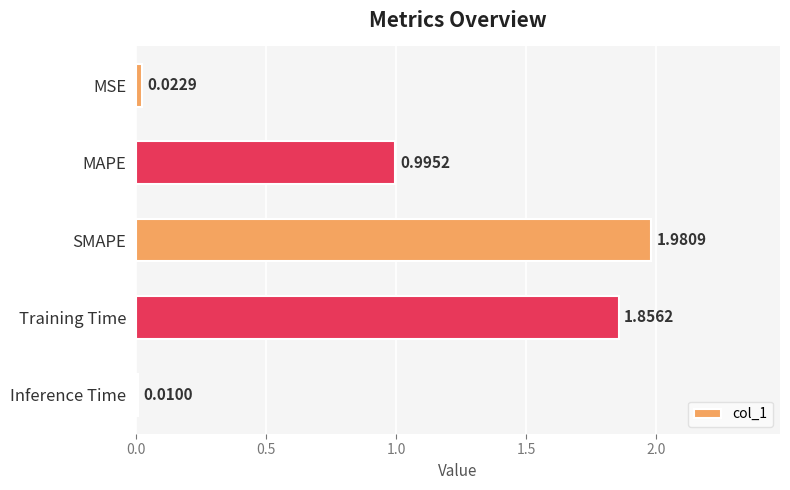

What is the label of the 4th bar from the bottom?

MAPE